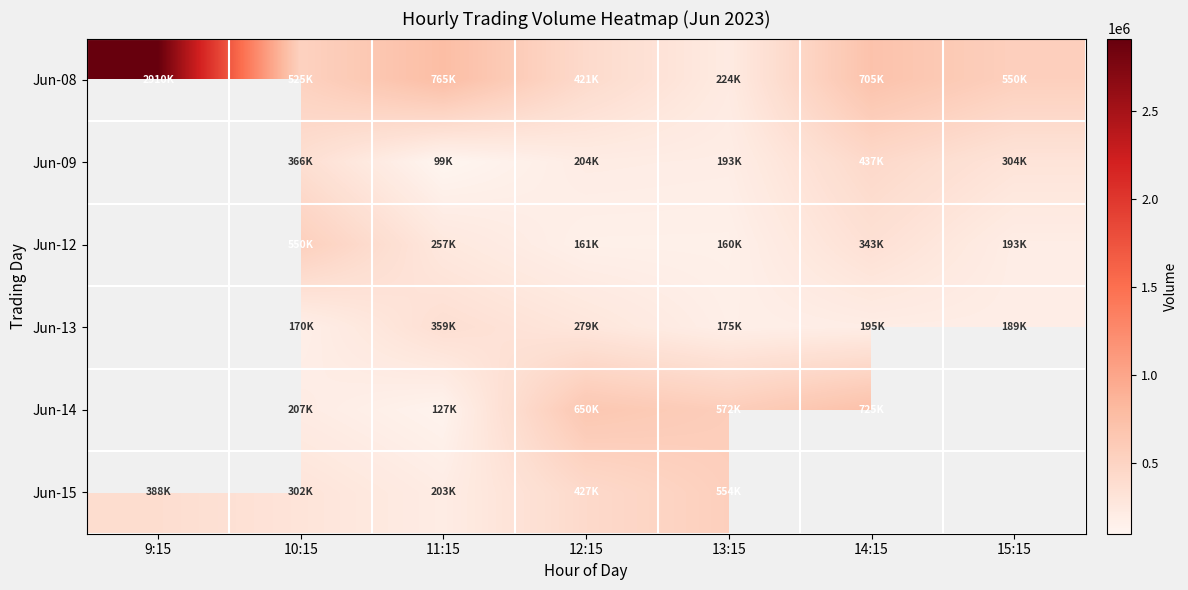

What is the approximate value of Jun-09 at 15:15?

304092.0